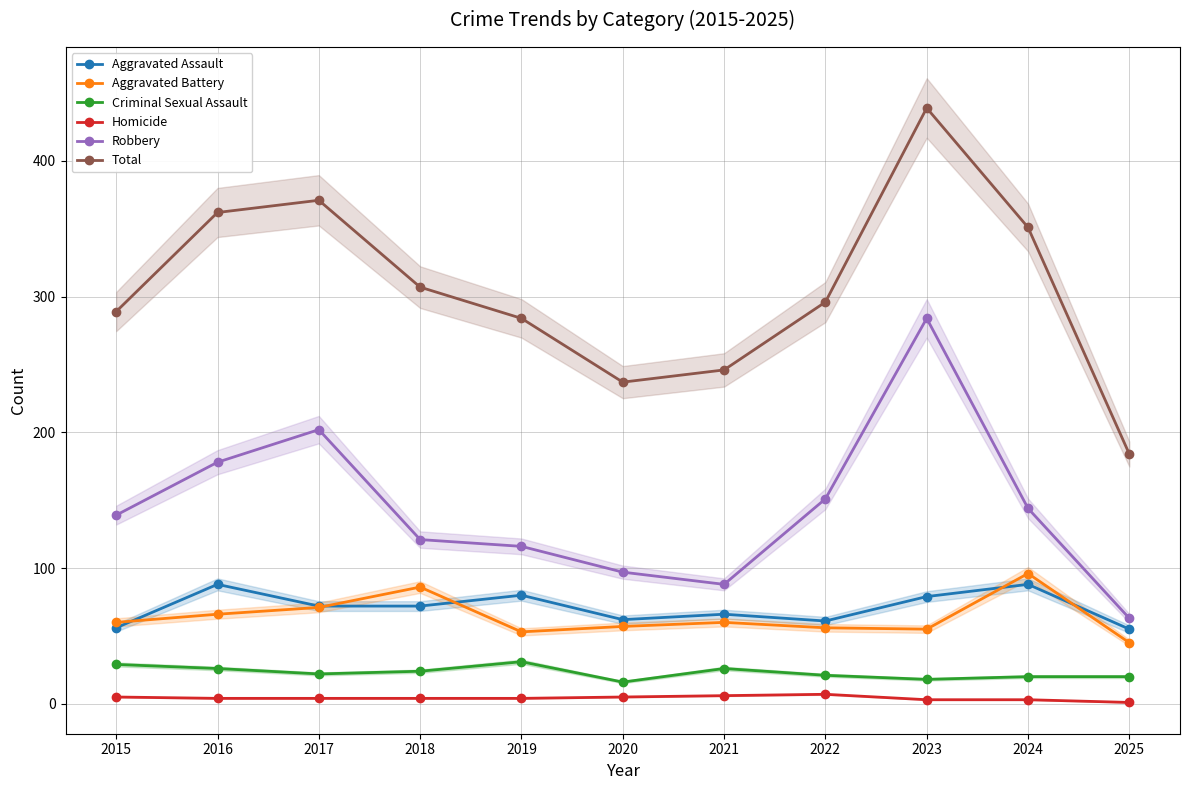

How many lines are shown in the chart?

6